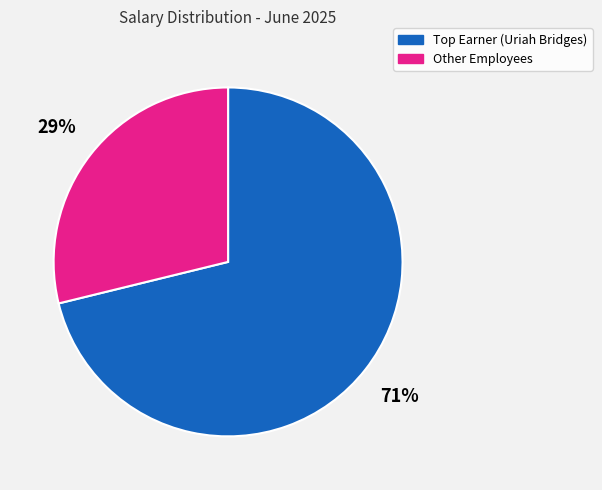

Is it true that Other Employees is 42% of the pie?

False